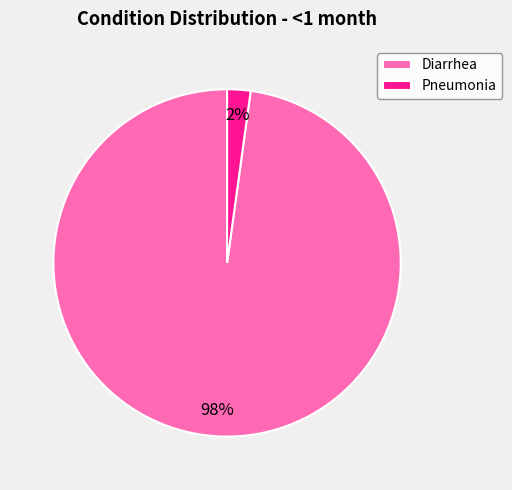

Is the sum of Diarrhea and Pneumonia greater than half?

Yes